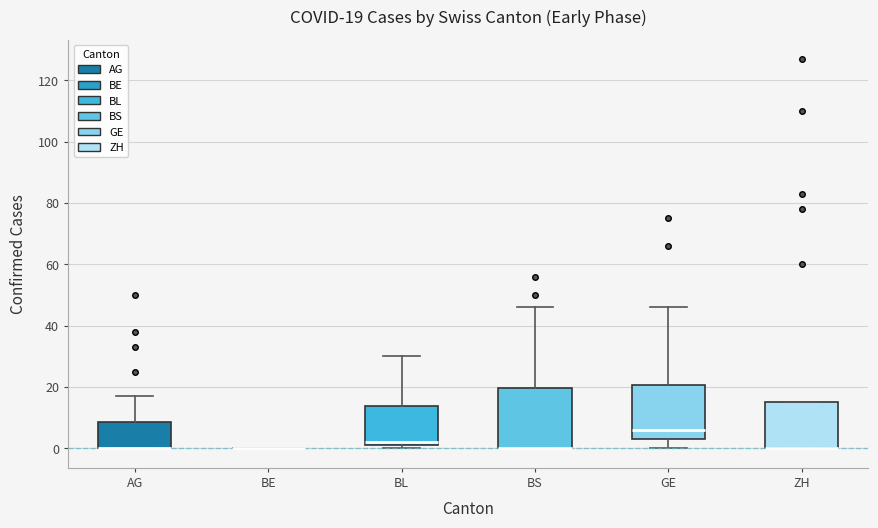

Which box is the tallest, from its lower edge to its upper edge?

BS